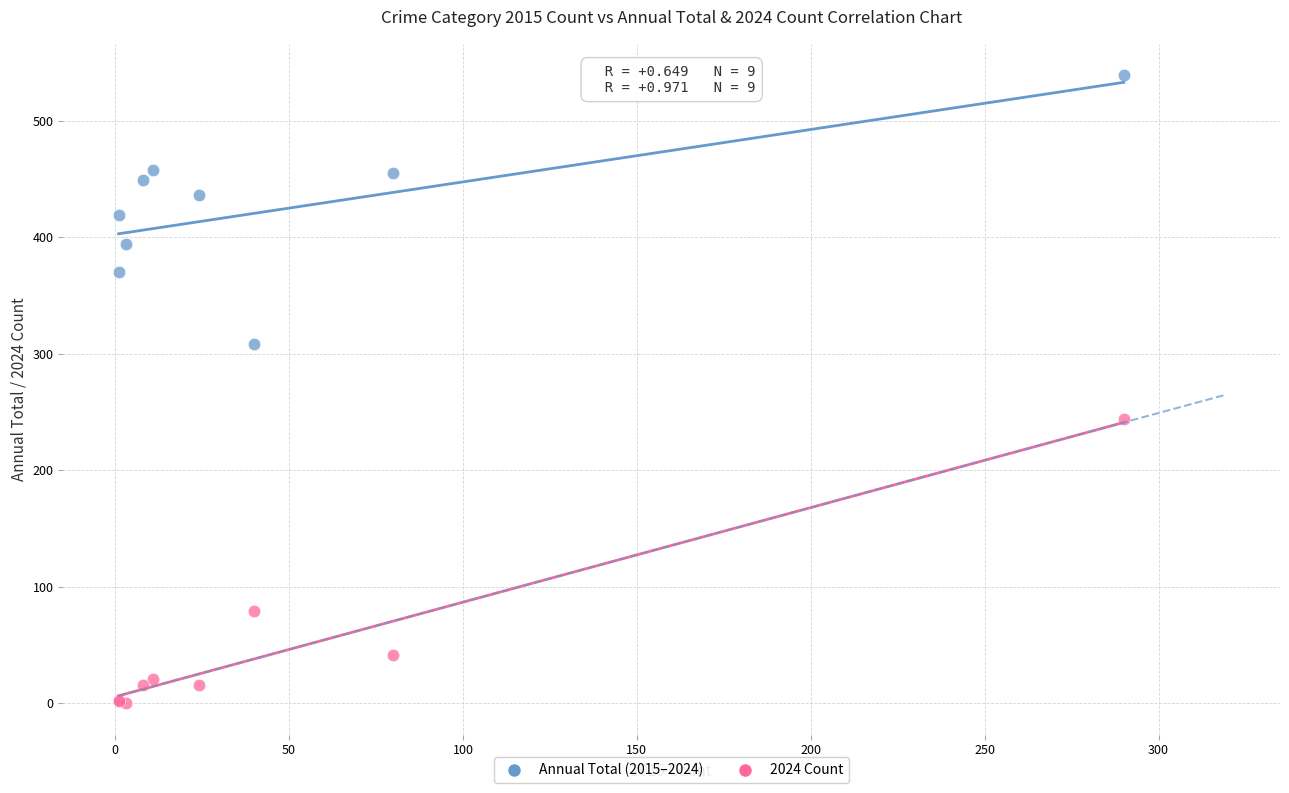

Which series has the widest spread of Y values?

2024 Count